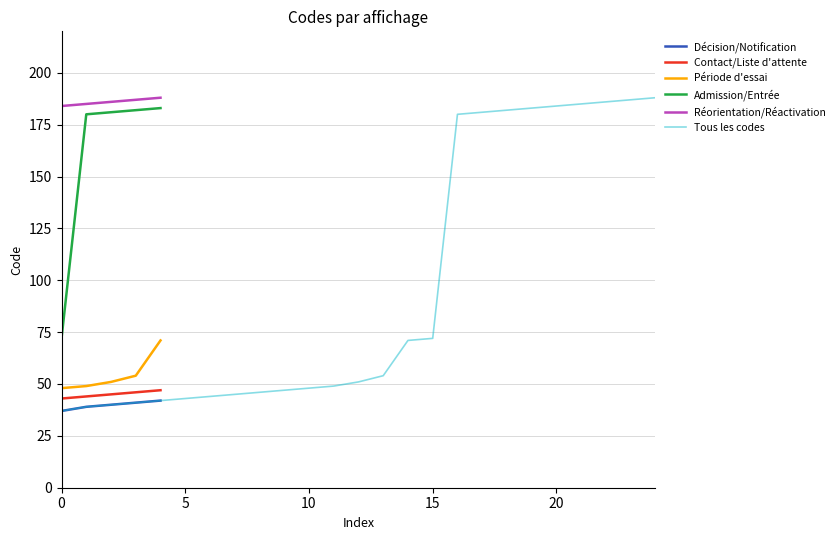

The chart shows a value of 96 at 186. True or false?

False